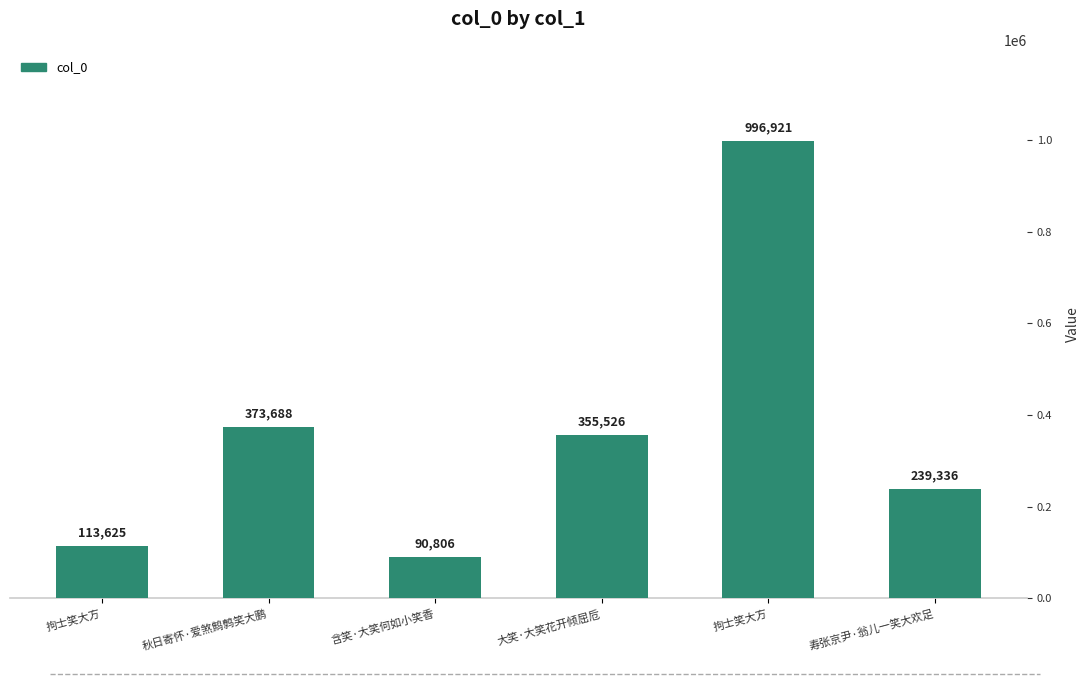

How many values are below 355526?

3